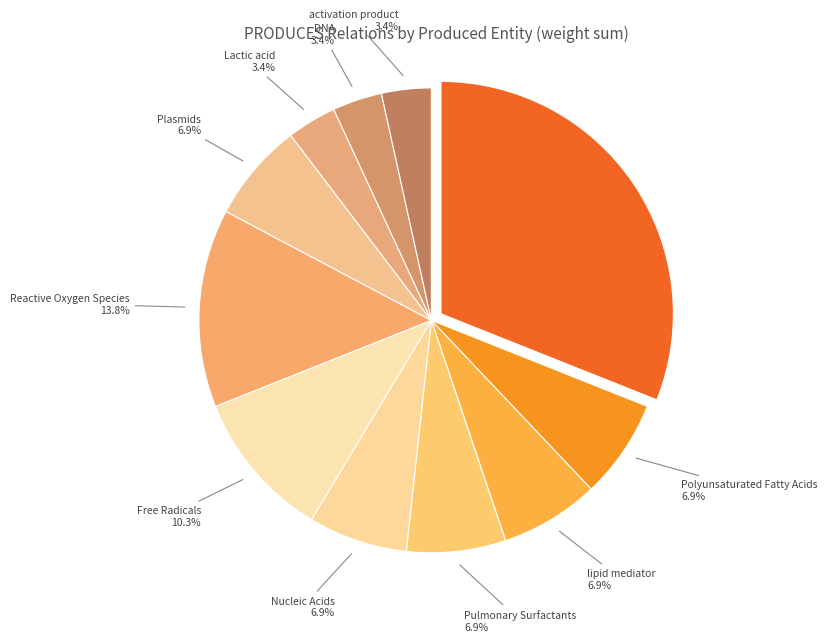

Does any single category account for the majority?

No